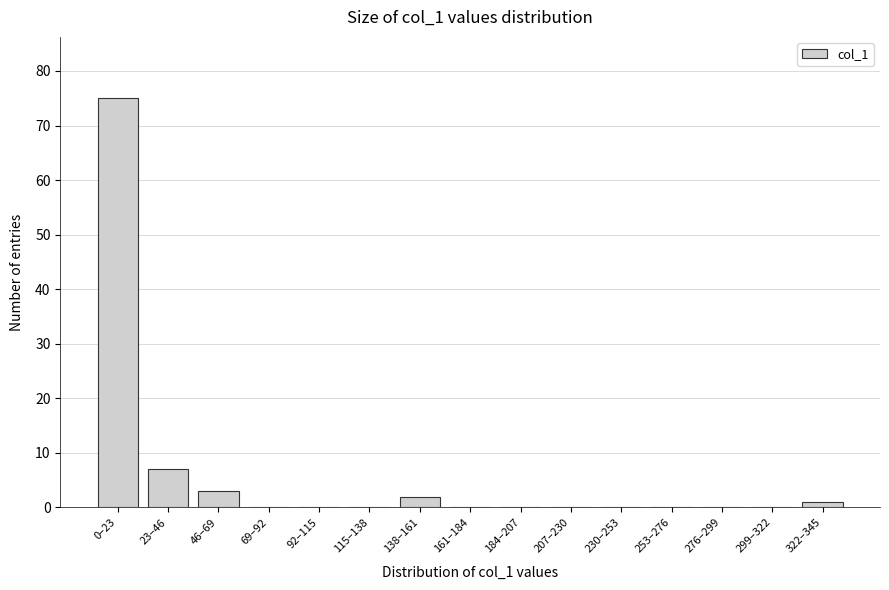

Reading right to left, what are all the values shown in this chart?

322–345=1	299–322=0	276–299=0	253–276=0	230–253=0	207–230=0	184–207=0	161–184=0	138–161=2	115–138=0	92–115=0	69–92=0	46–69=3	23–46=7	0–23=75